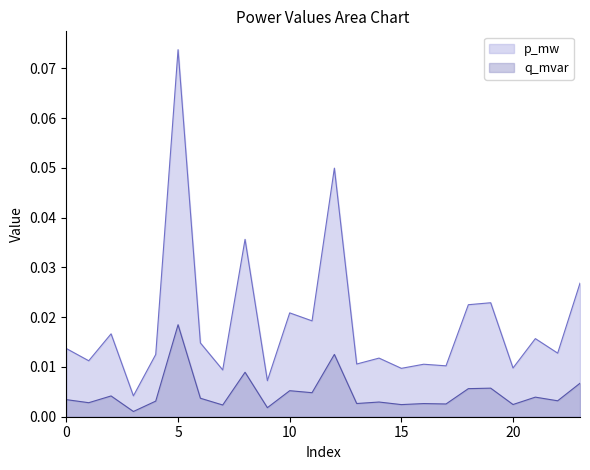

At which label does q_mvar reach its peak?

5